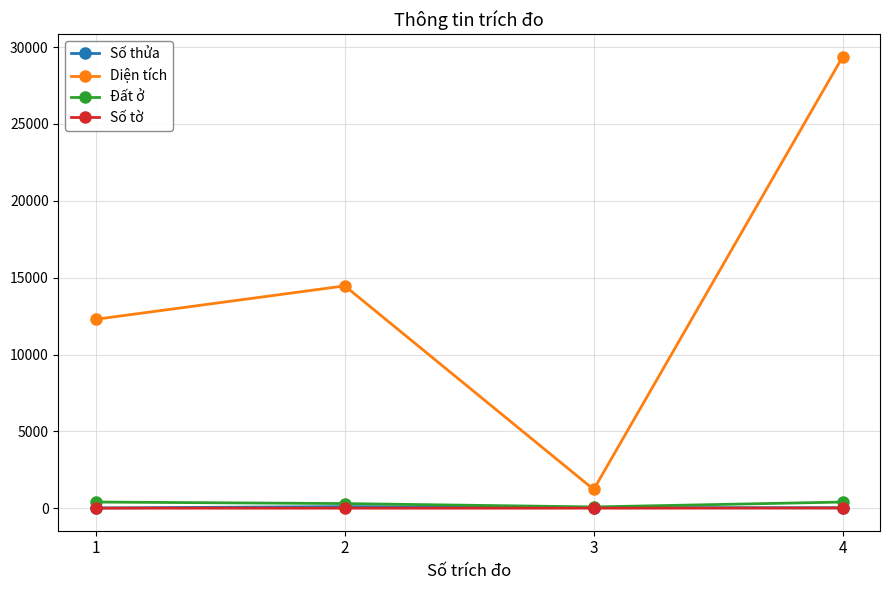

At how many categories does at least one series exceed 6563?

3